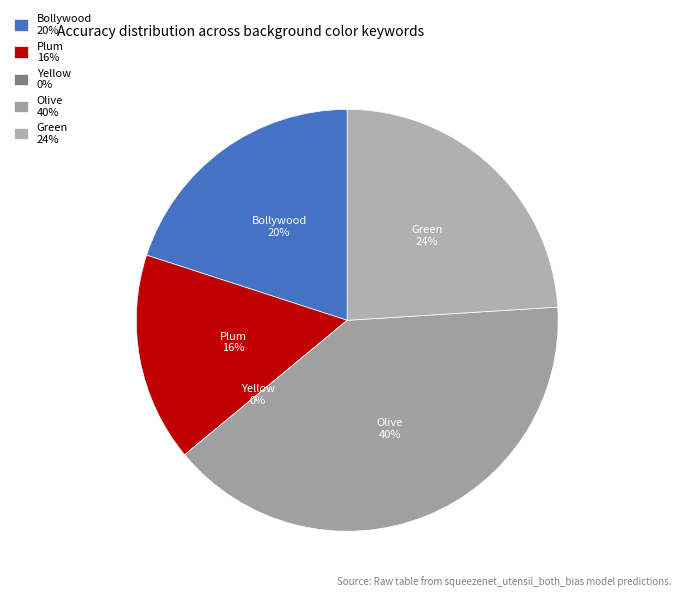

The background_color_color_green slice represents 24% of the pie. True or false?

True